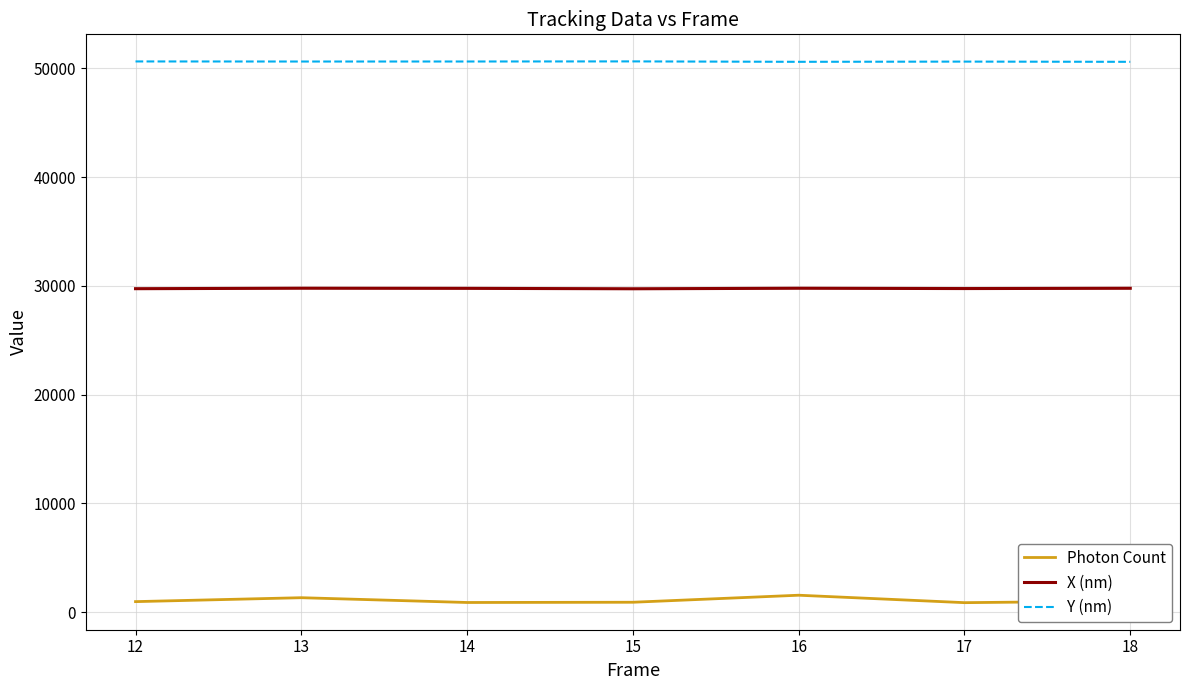

What is the difference between the Y (nm) values at 18 and 16?

0.5